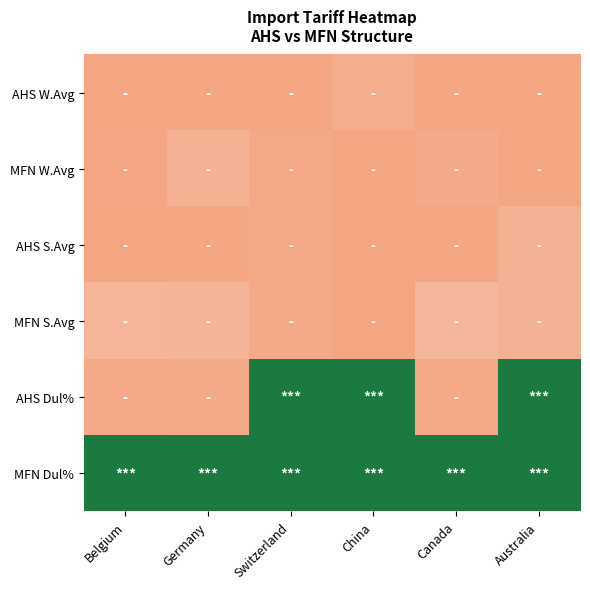

At how many categories does at least one series exceed 0?

6